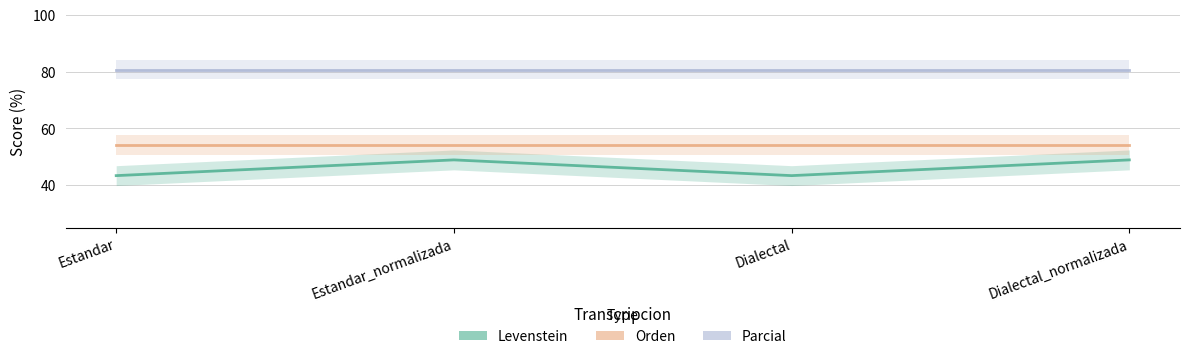

What is the minimum value for Orden?

54.3